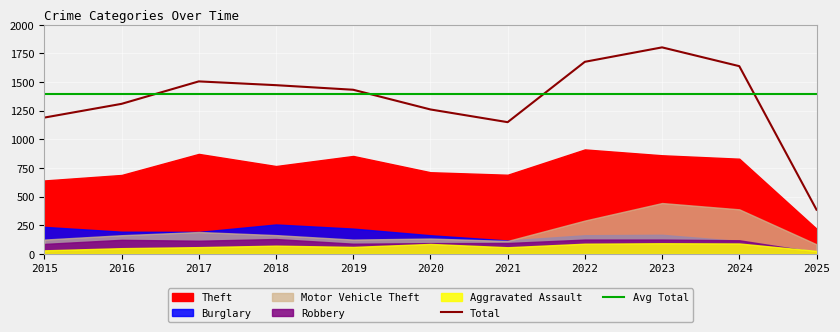

True or false: Total has more than 2 interior local peaks.

False